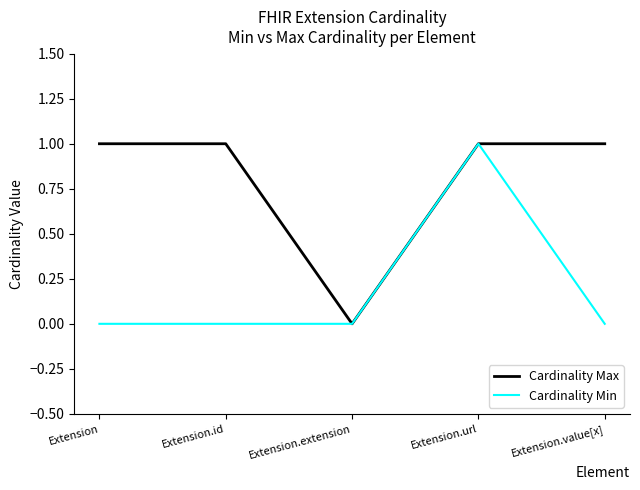

What are all the series names shown in the legend?

Cardinality Max, Cardinality Min